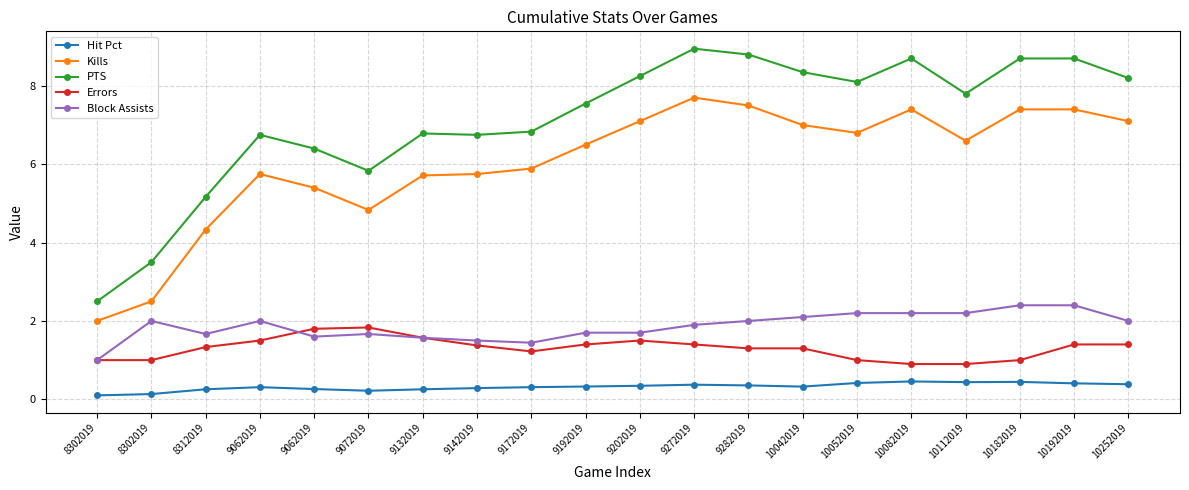

Which series has the largest range (max minus min)?

PTS